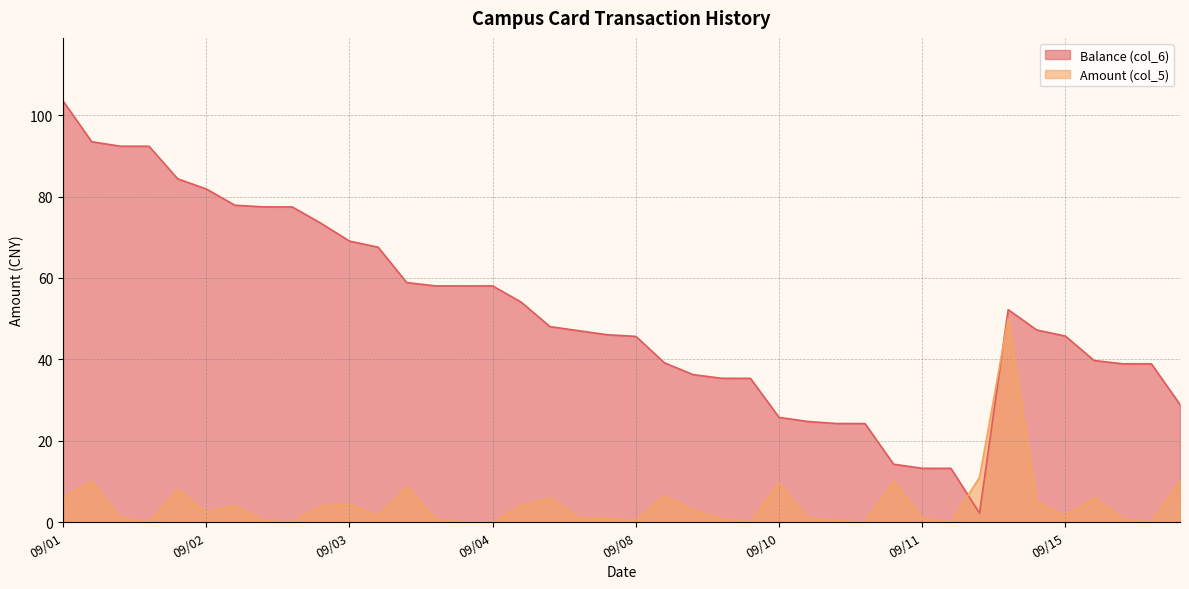

Reading right to left, transcribe all the data shown in this chart.

Balance (col_6): 28.9	38.9	38.9	39.7	45.7	47.2	52.2	2.2	13.2	13.2	14.2	24.2	24.2	24.7	25.7	35.3	35.3	36.2	39.1	45.6	46.0	47.0	48.0	54.0	58.0	58.0	58.1	58.9	67.6	69.1	73.5	77.5	77.5	77.9	81.9	84.4	92.4	92.4	93.5	103.5
Amount (col_5): 10.0	0.0	0.8	6.0	1.5	5.0	50.0	11.0	0.0	1.0	10.0	0.0	0.5	1.0	9.6	0.0	0.9	2.9	6.5	0.4	1.0	1.0	6.0	4.0	0.0	0.0	0.8	8.7	1.5	4.4	4.0	0.0	0.4	4.0	2.5	8.0	0.0	1.1	10.0	6.0